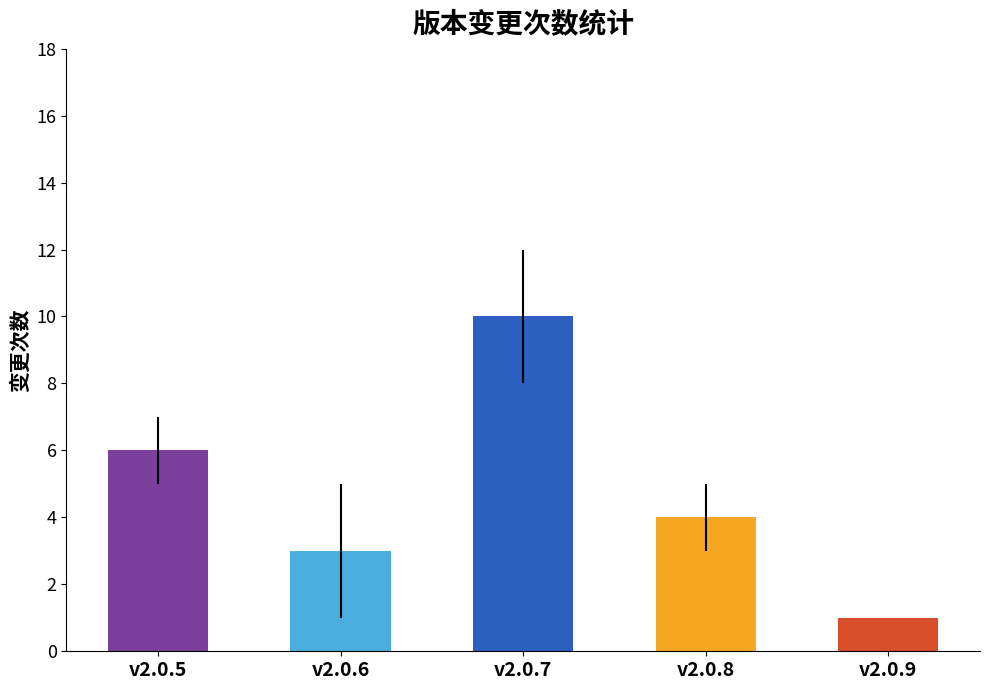

The chart shows a value of 4 at v2.0.8. True or false?

True